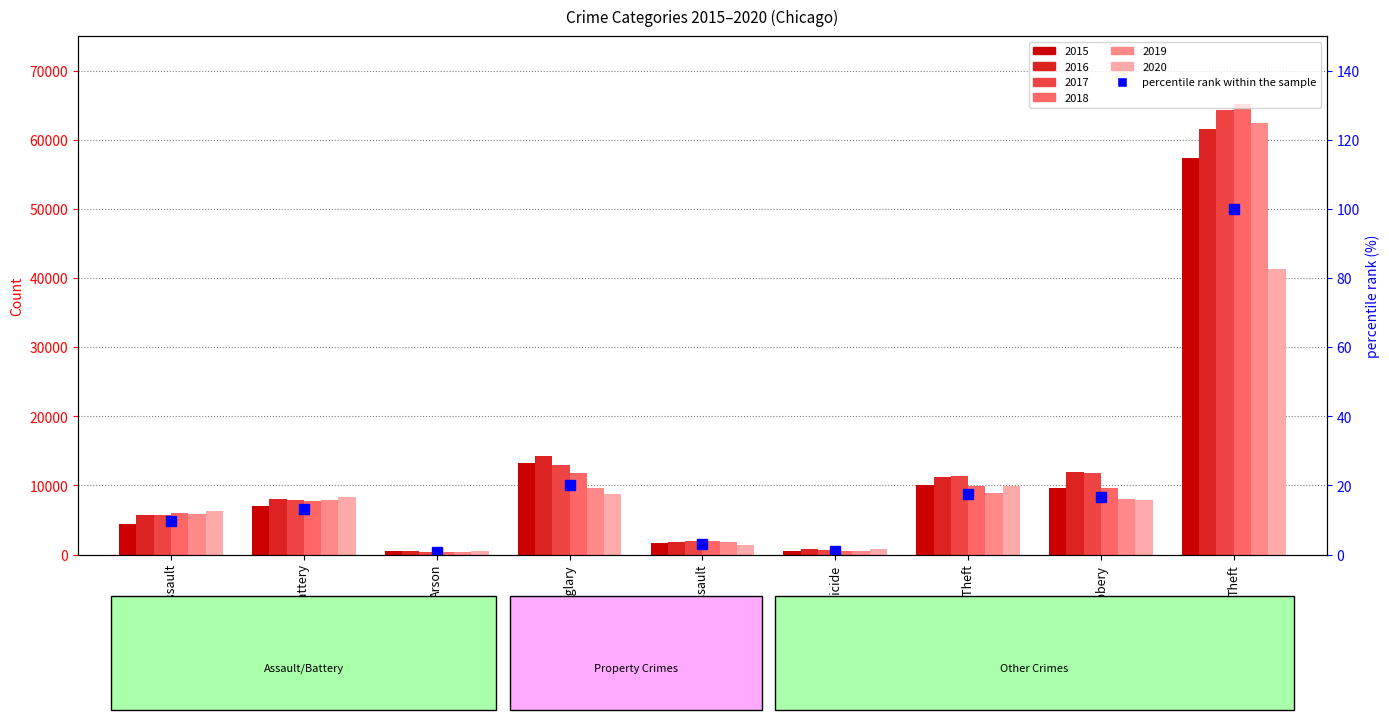

What is the change in value from Burglary to Homicide?

-19.0